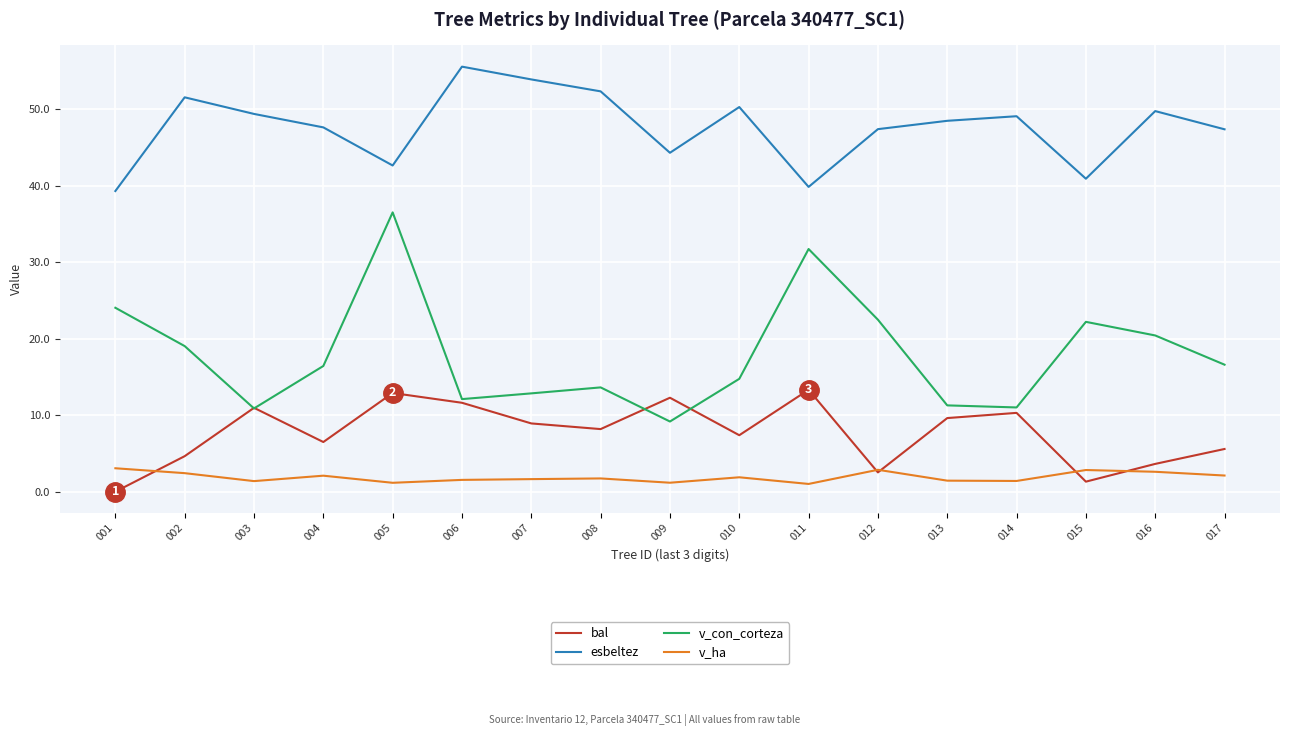

After their last crossing, which series has the higher values: v_con_corteza or bal?

v_con_corteza